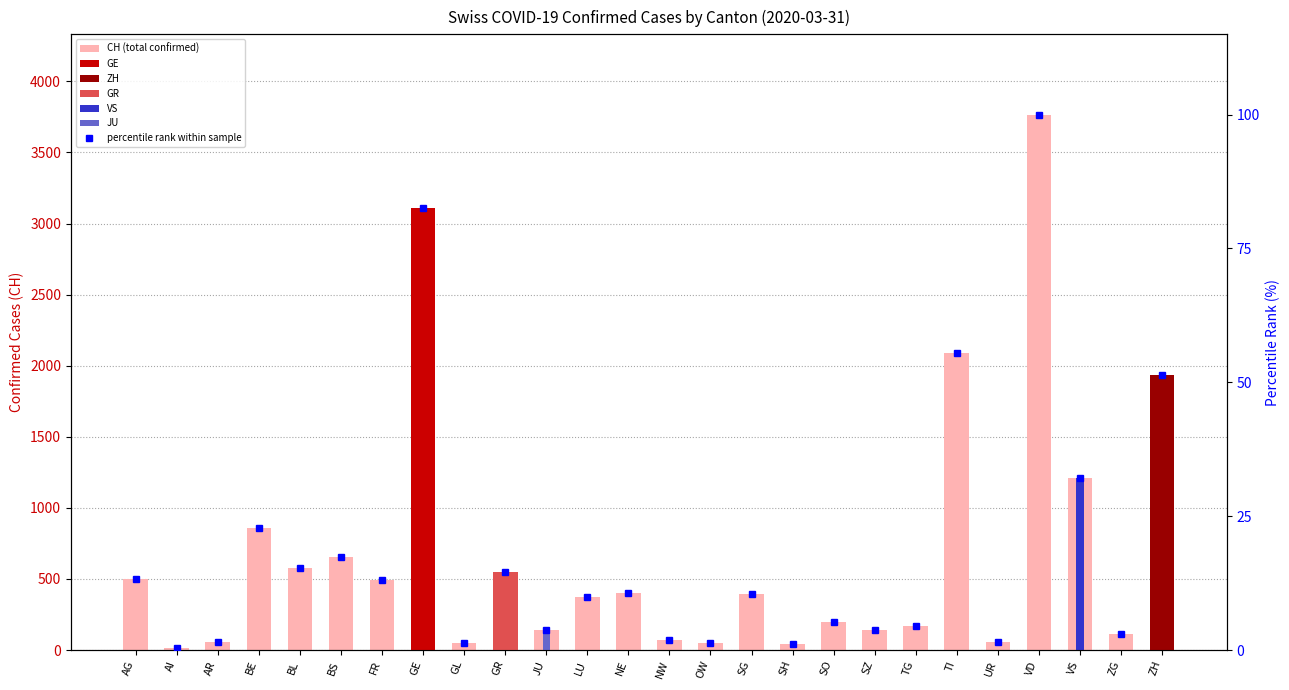

How many categories are shown in the chart?

26